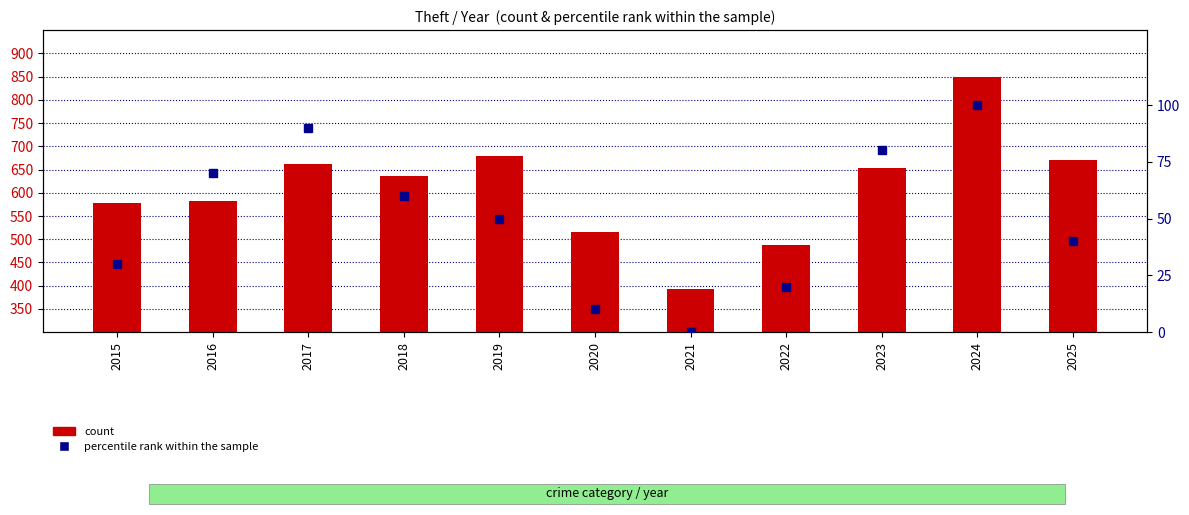

At which label does percentile rank within the sample first exceed 50?

2016